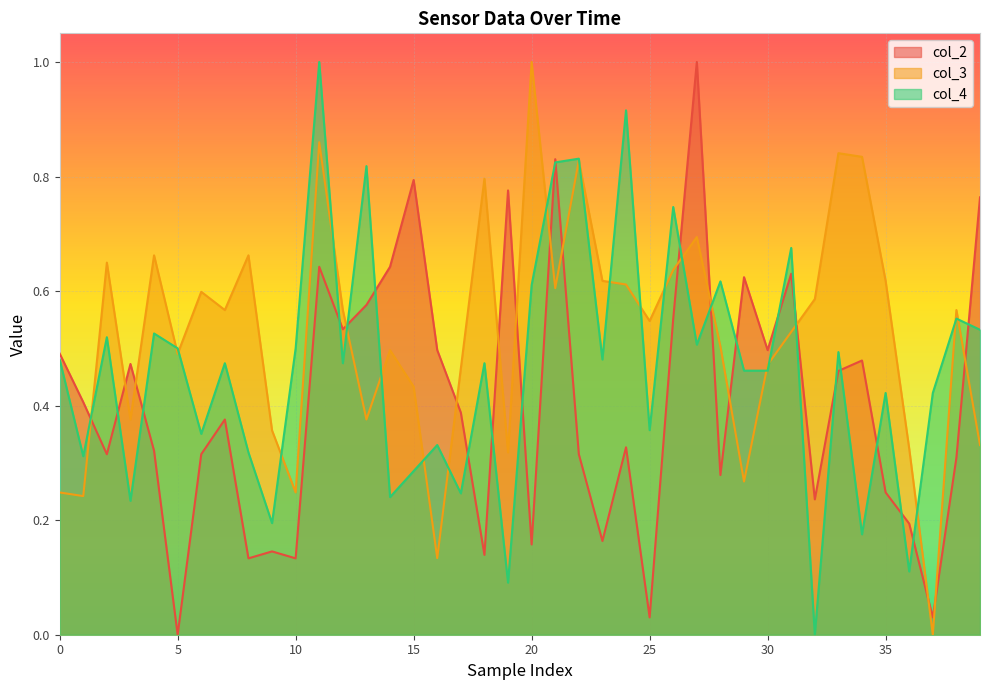

What is the difference between the col_3 values at 39 and 21?

0.3